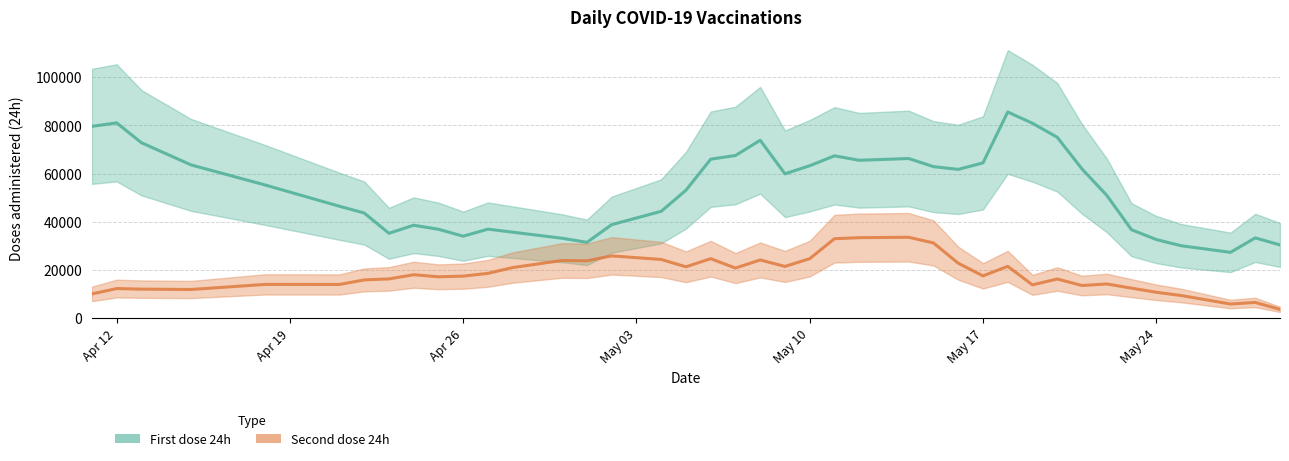

List the series in order of their overall mean, lowest first.

Second dose 24h, First dose 24h